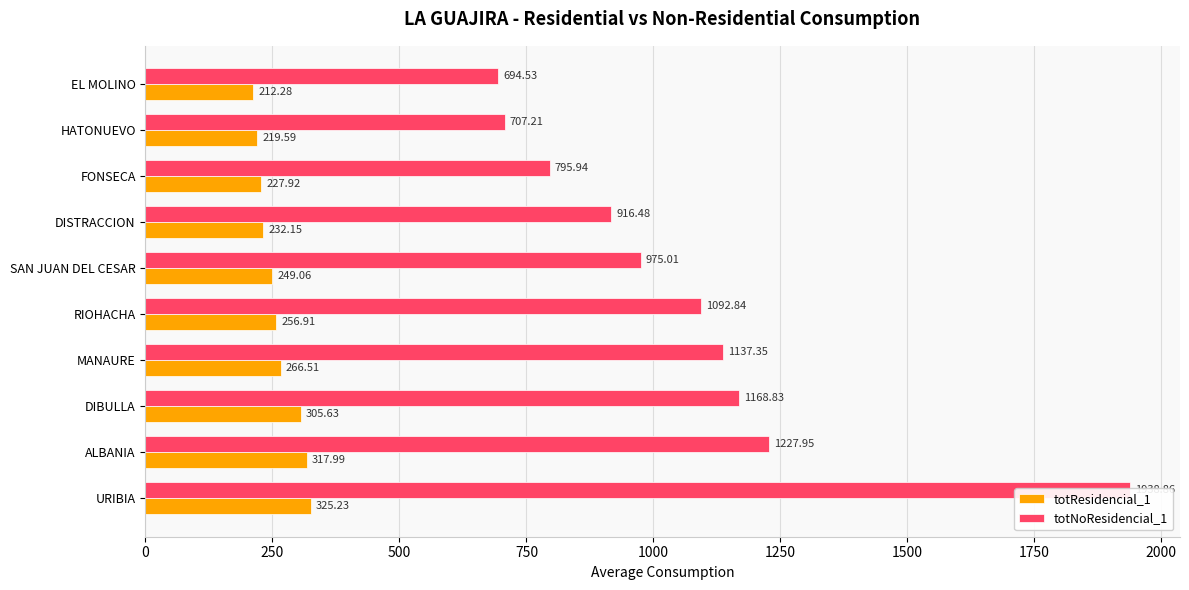

What is the spread (max minus min) of values at RIOHACHA?

835.9